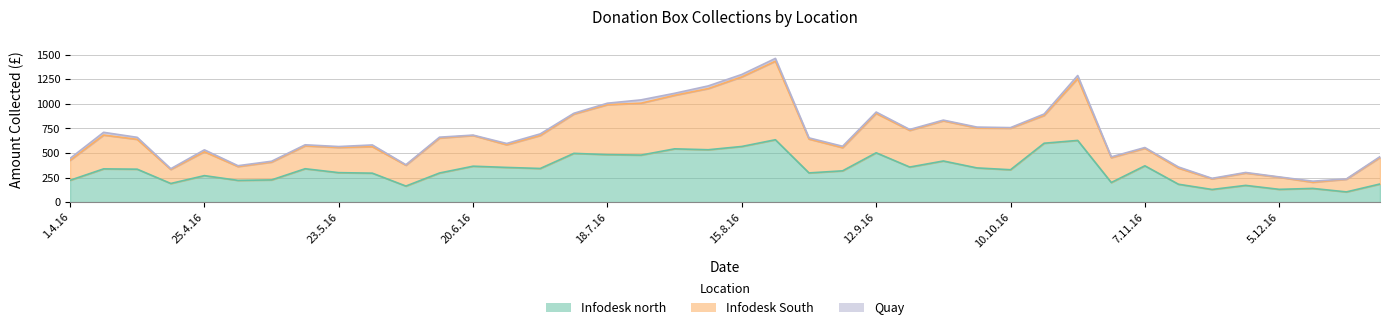

How many values in the Infodesk north series exceed 335?

20